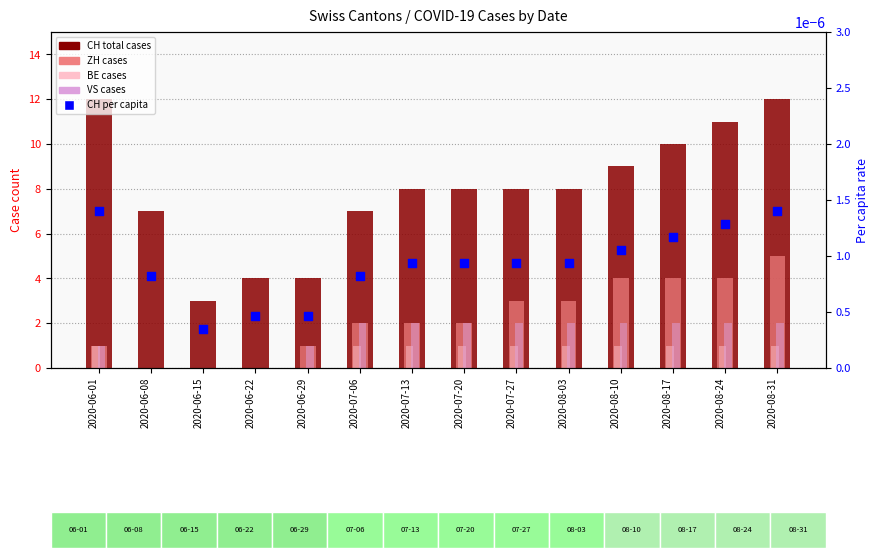

What are all the series names shown in the legend?

CH (total cases), ZH cases, BE cases, VS cases, CH per capita